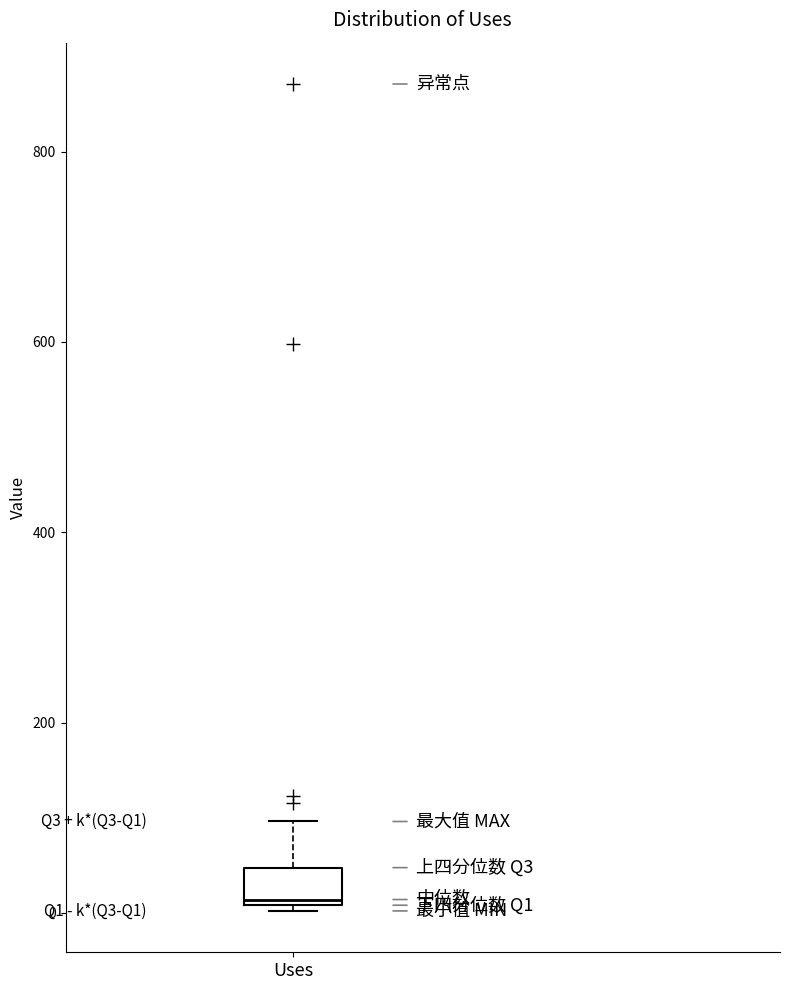

Transcribe this box plot: give where the median line is, the range the box spans, and where the two whiskers end, as read against the y-axis. The values are not printed on the chart, so give them approximately, as read against the axis.

median 20, box 0 to 40, whiskers 0 to 100